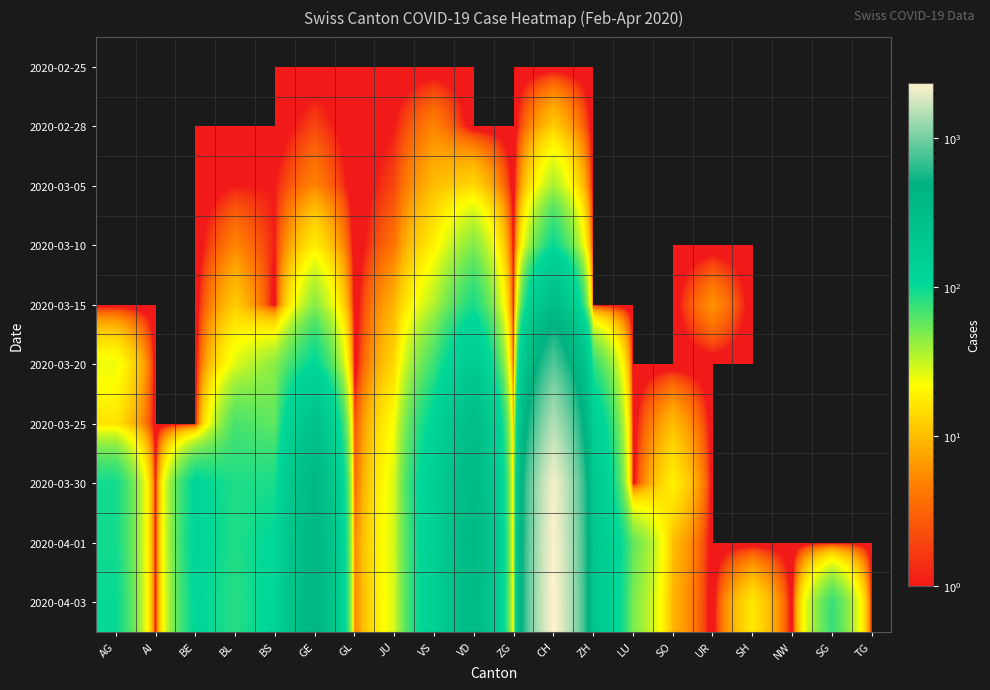

What is the total value across all series at BL?

367